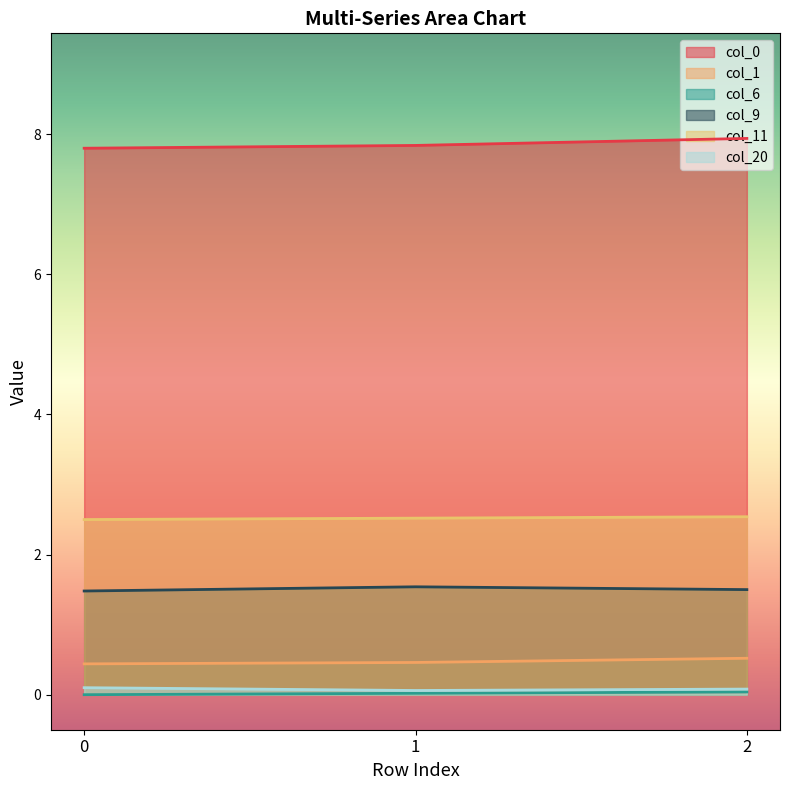

Between 0 and 2, which series saw the biggest shift?

col_0